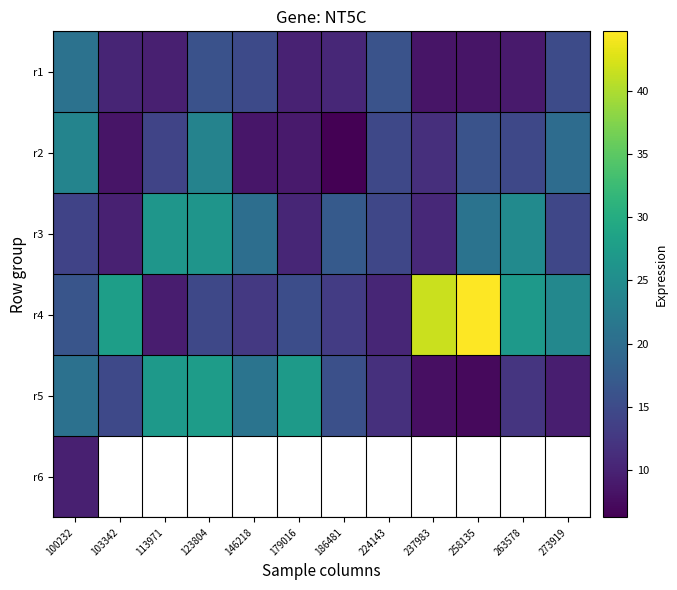

At how many categories does at least one series exceed 14?

12